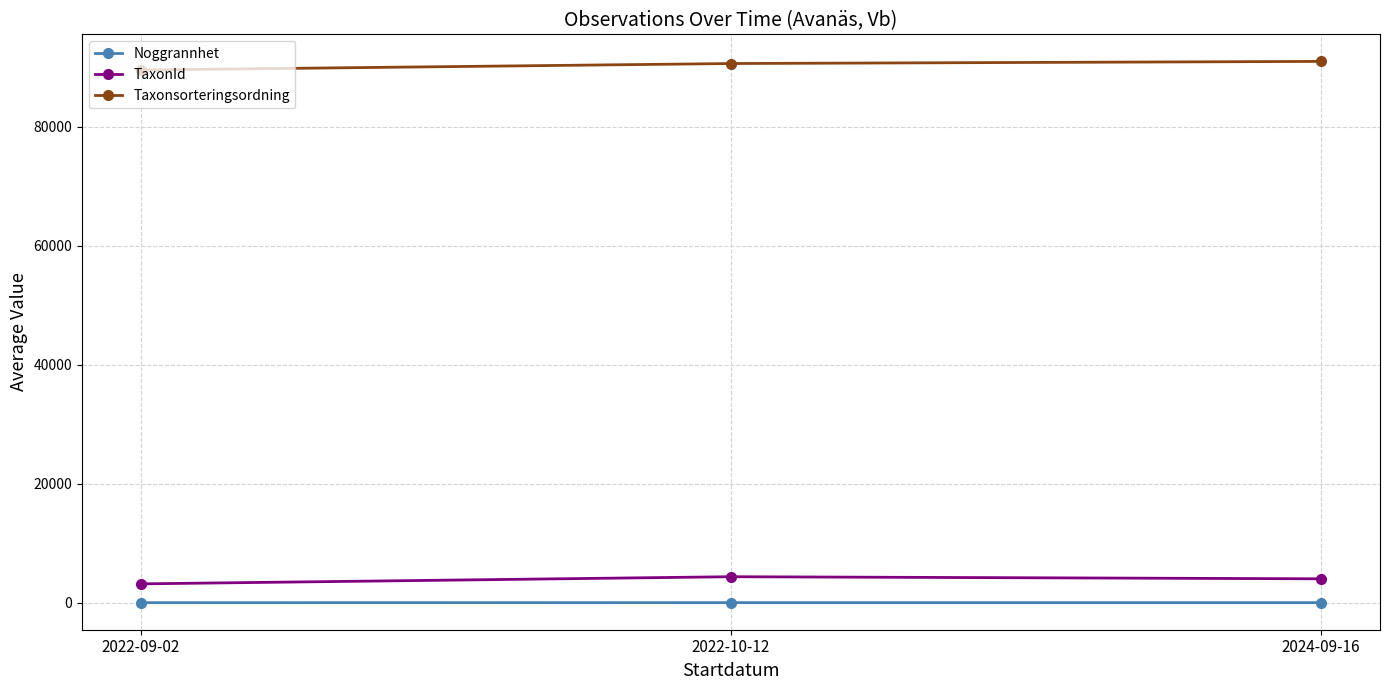

What is the sum of the Taxonsorteringsordning values at 2022-10-12 and 2024-09-16?

181664.5